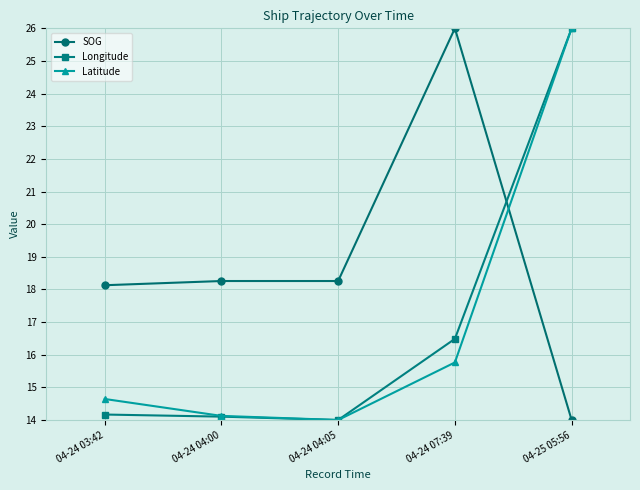

The value of Latitude at 04-25 05:56 is 16.0. True or false?

False